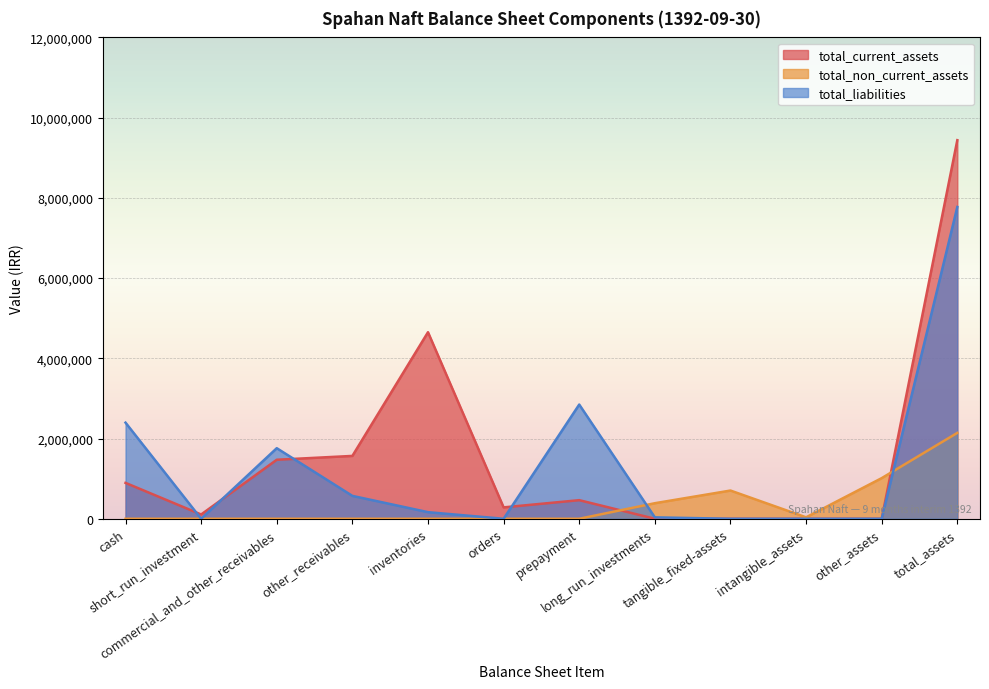

Rank the series by their average value, from lowest to highest.

total_non_current_assets, total_liabilities, total_current_assets